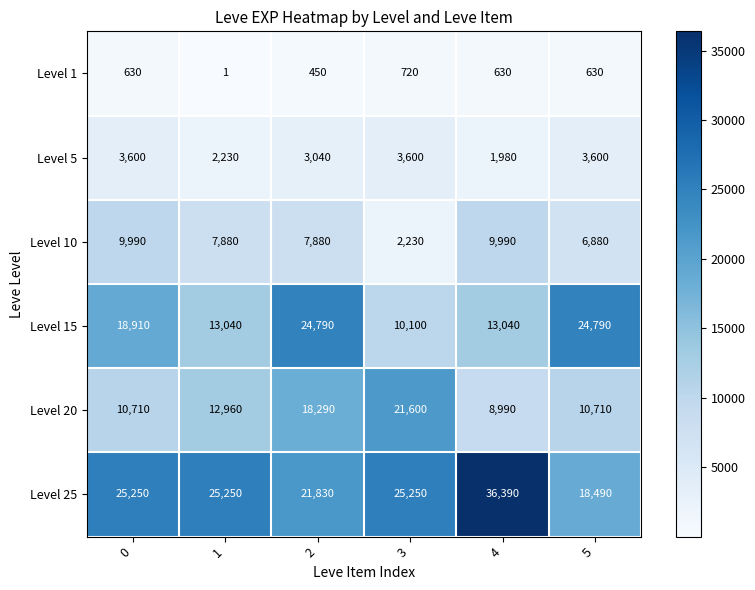

What is the minimum value for Level 10?

2230